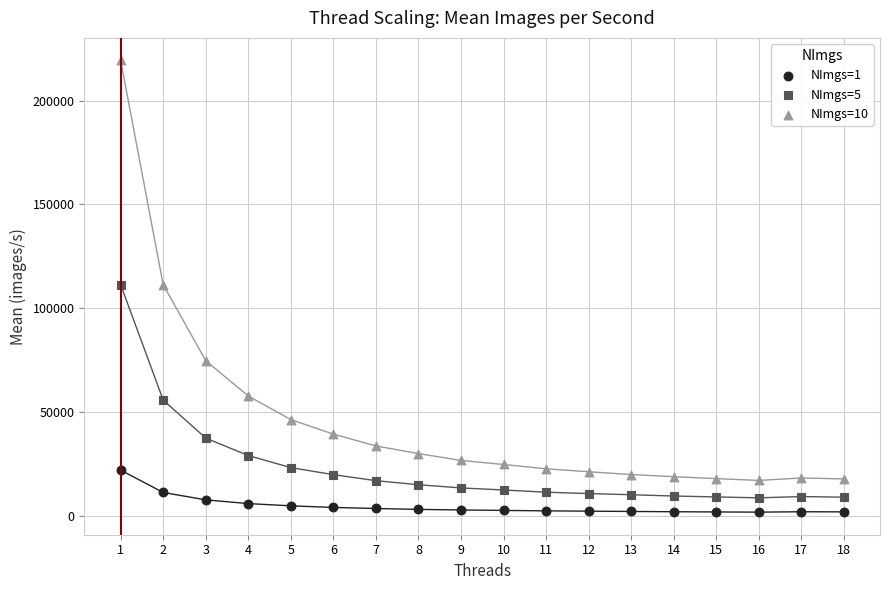

Which series has the largest Y range (max minus min)?

NImgs=10